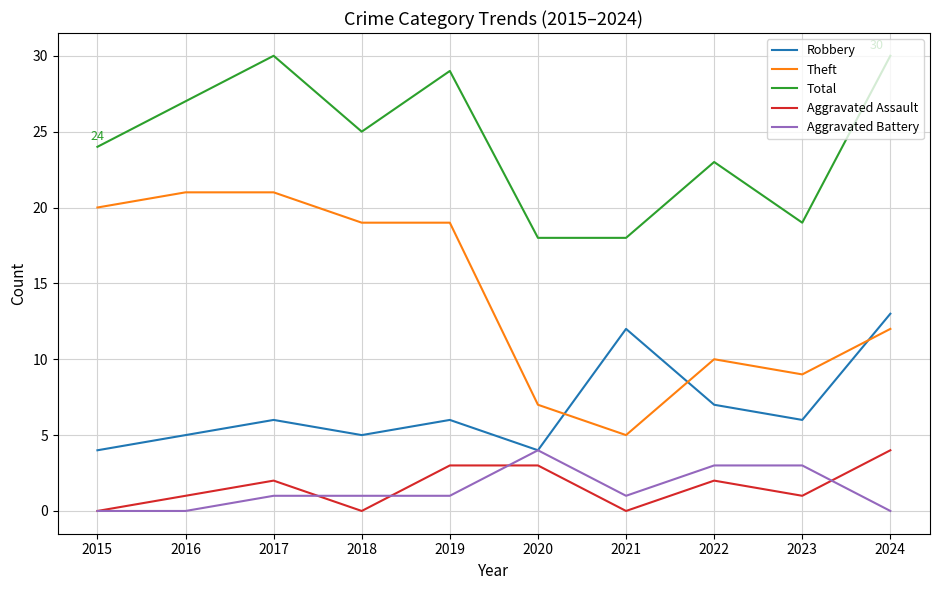

Between 2017 and 2019, which series saw the biggest shift?

Theft